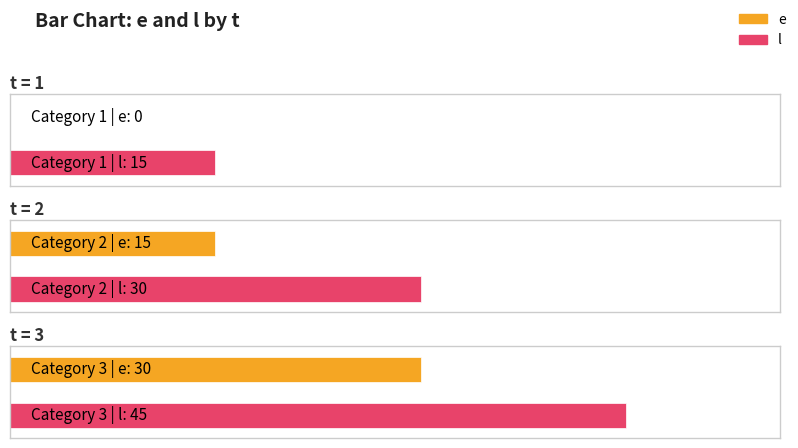

True or false: e has a value of 10 at 2.

False